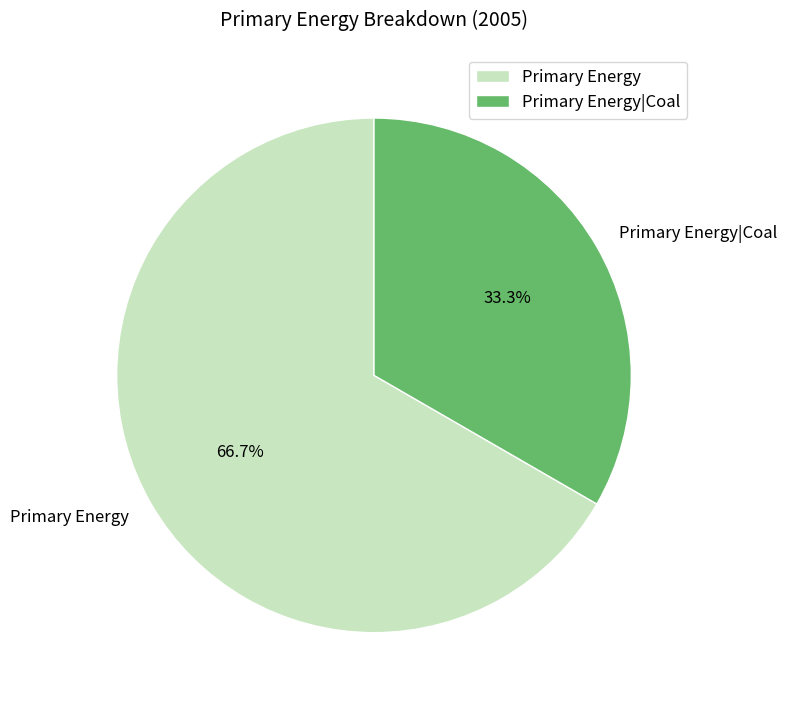

To the nearest percent, what is the combined percentage of Primary Energy|Coal and Primary Energy?

100%